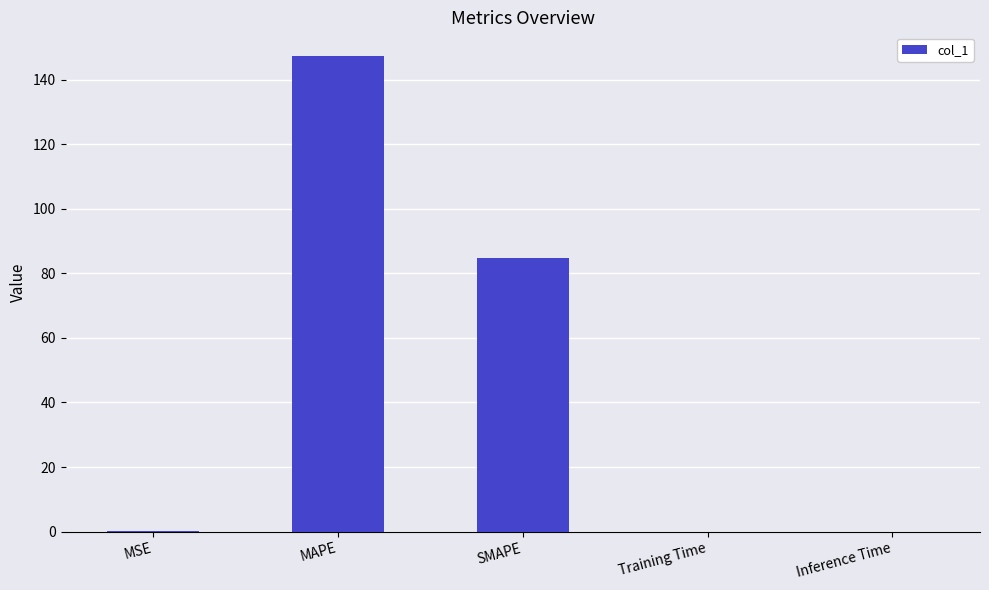

The chart shows a value of 84.8 at SMAPE. True or false?

True